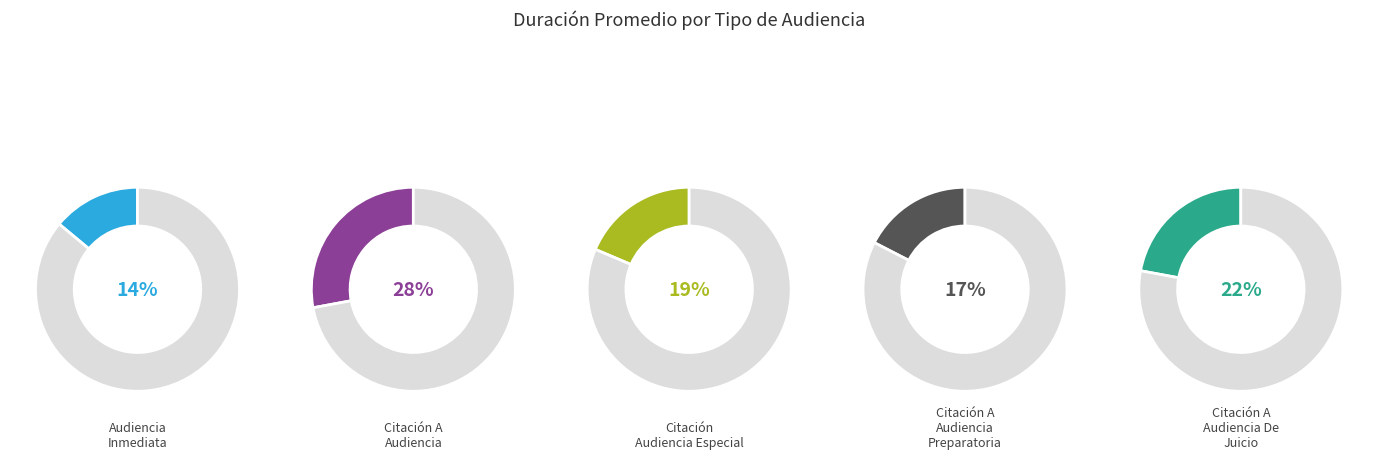

Does any single category account for the majority?

No